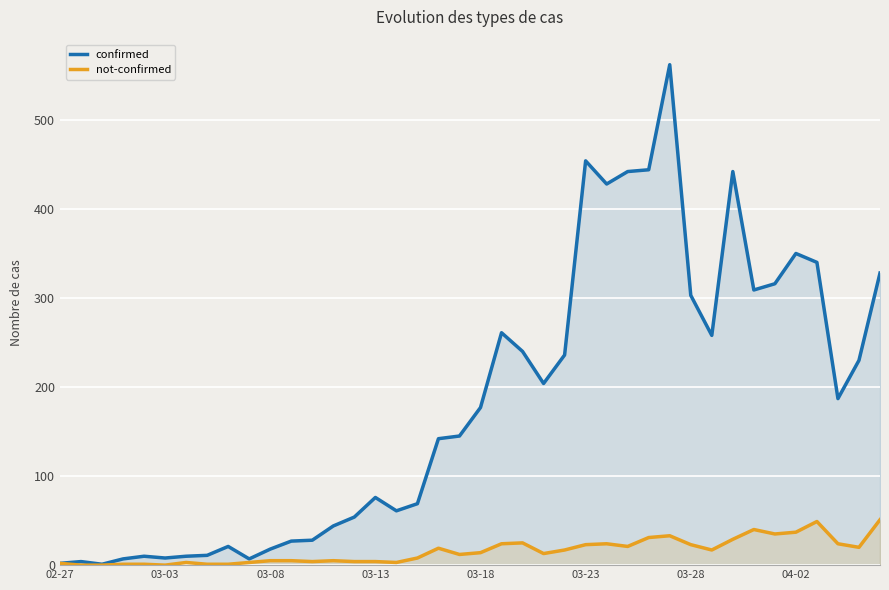

Which series has the largest total across all categories?

confirmed